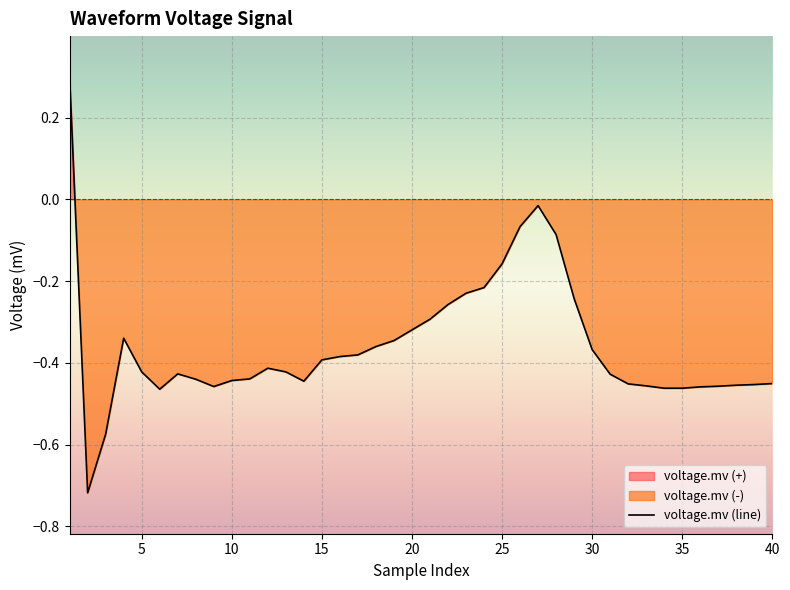

The value at 34 is -0.5. True or false?

True